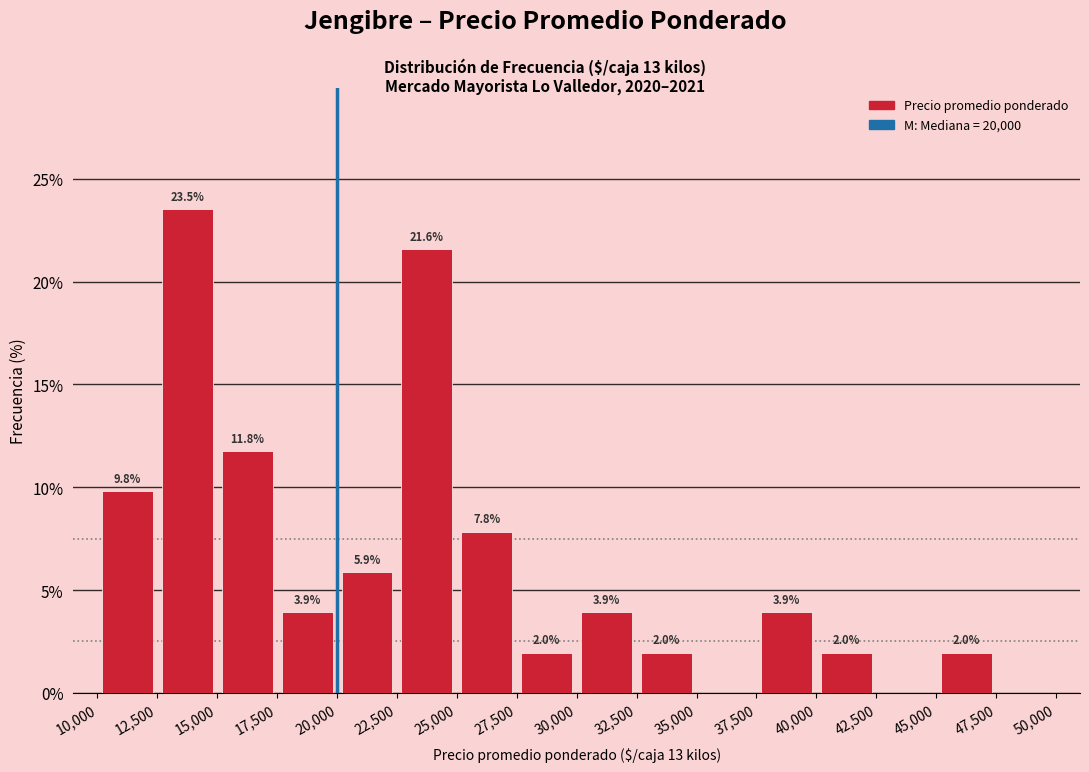

Which range on the x-axis has the tallest bar?

12,500 to 15,000